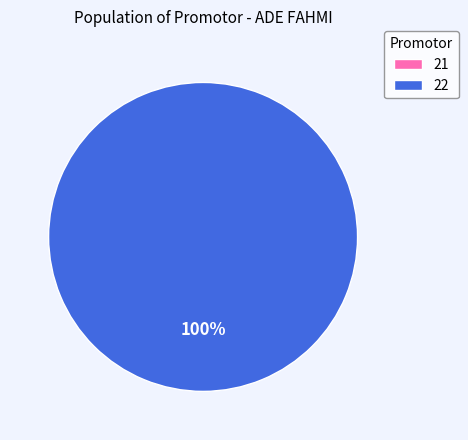

Count the number of slices in the pie.

2